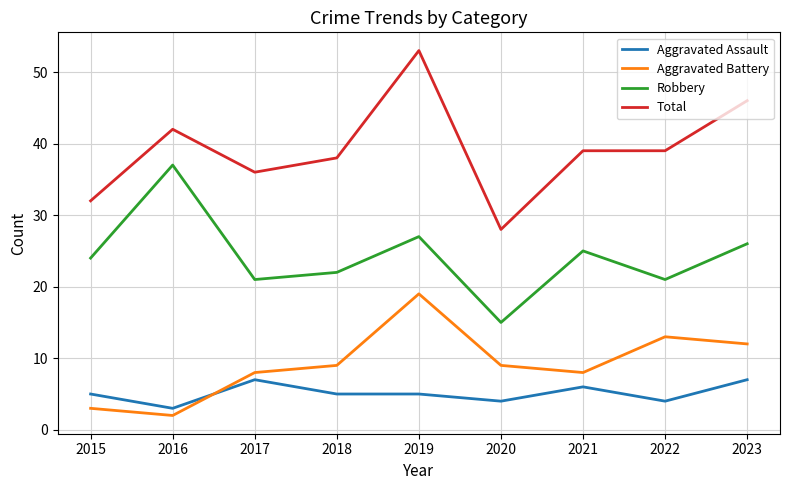

What is the sum of all Total values?

353